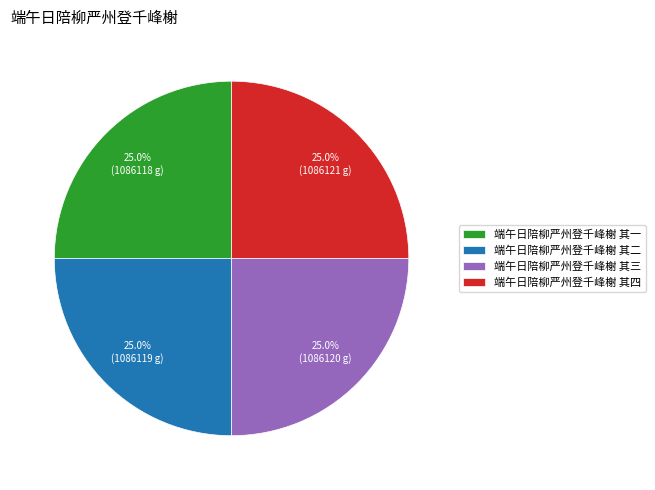

To the nearest percent, what portion does 端午日陪柳严州登千峰榭 其二 represent?

25%